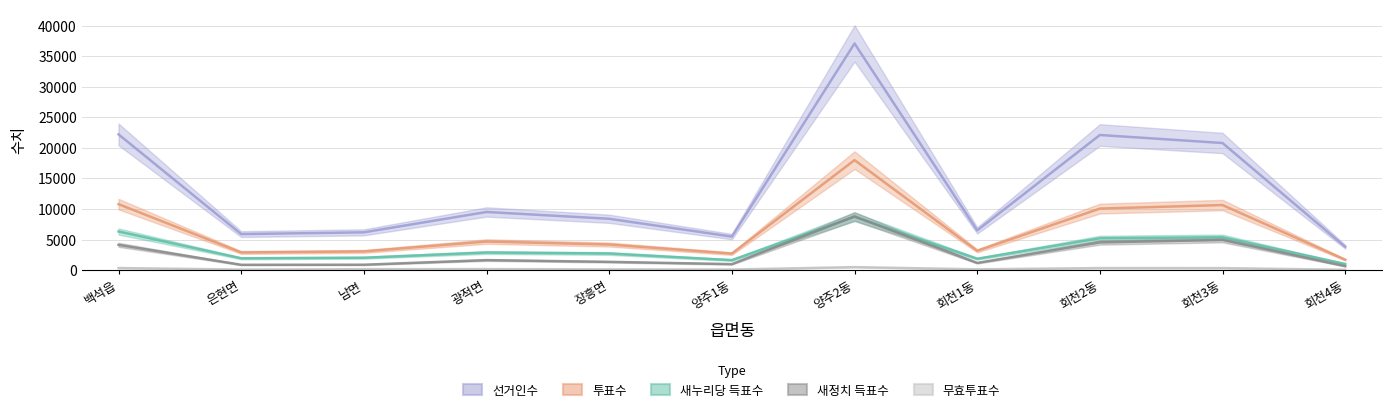

Which series has the largest range (max minus min)?

선거인수